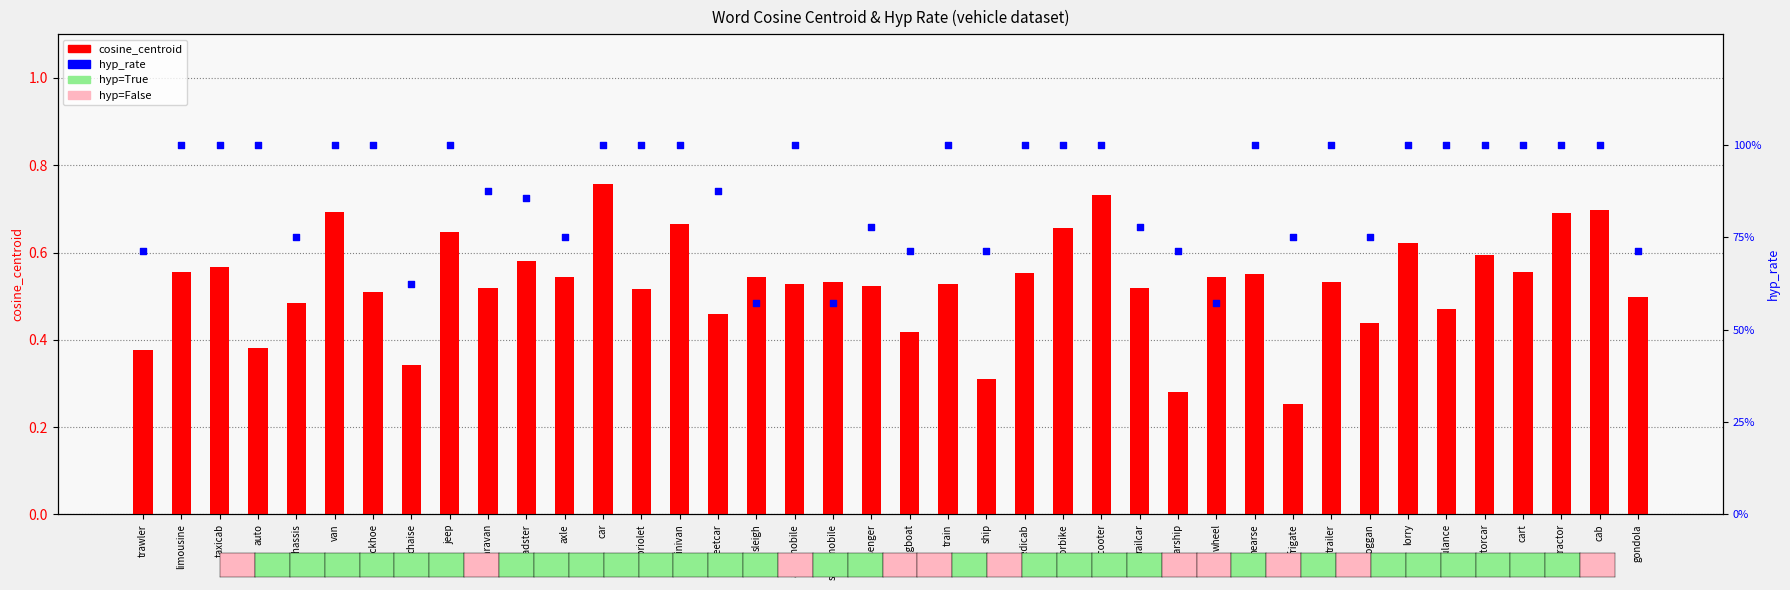

Which series contains the highest Y value?

hyp_rate